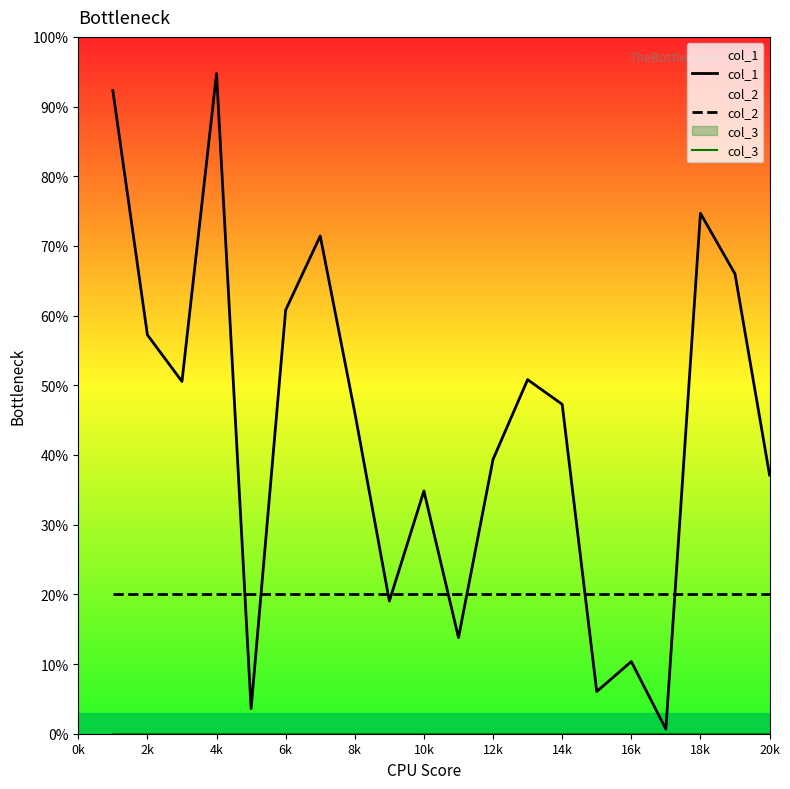

Which series has the widest spread of values?

col_1